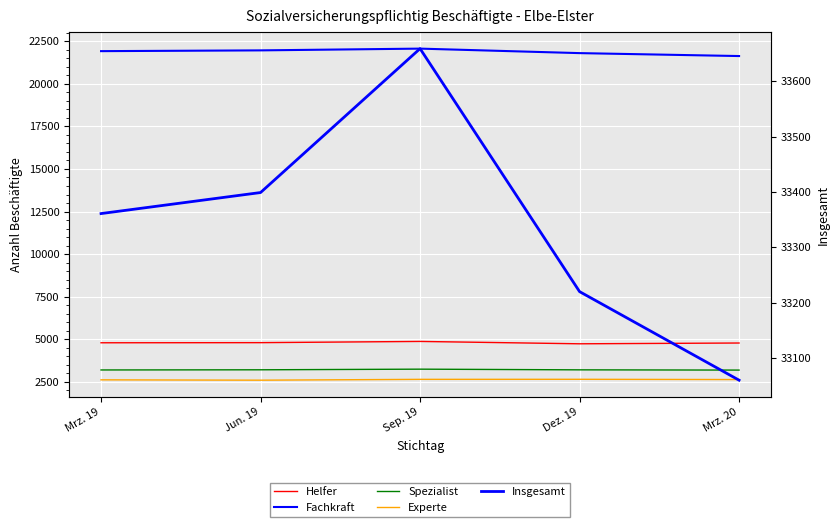

How many Fachkraft values are between 21800 and 21961?

3